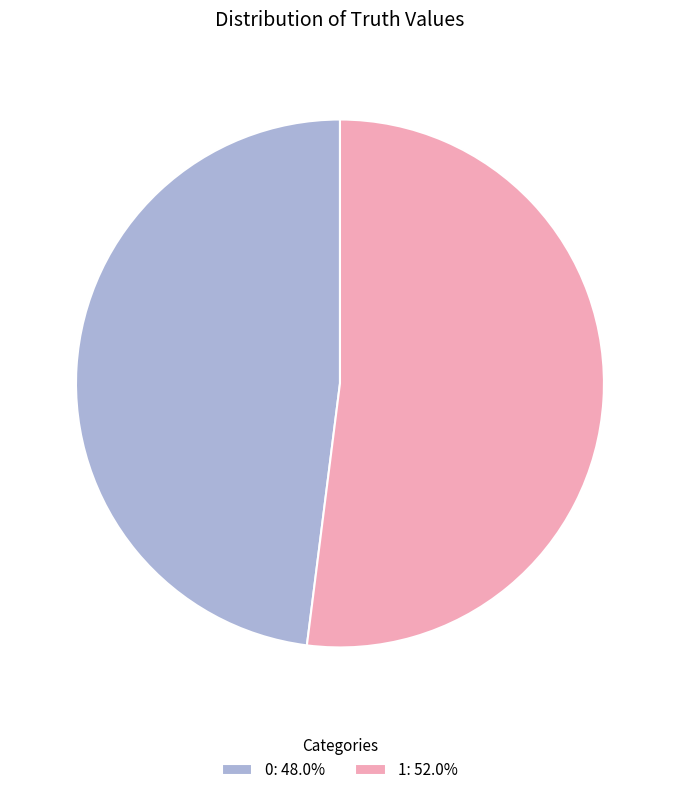

How many slices are in this pie chart?

2